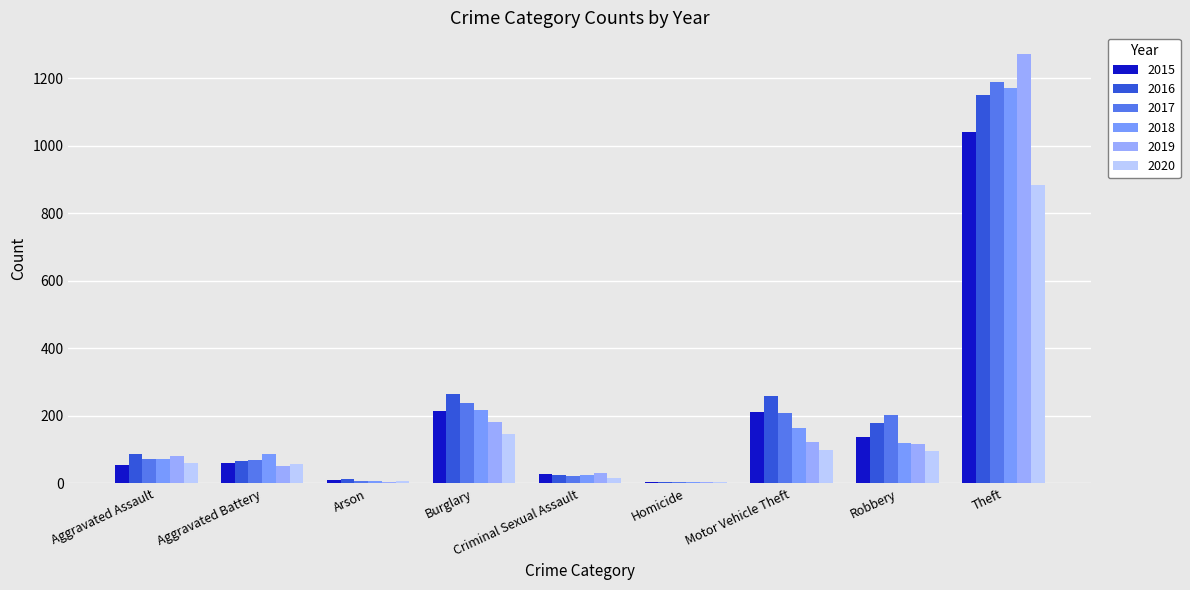

How many series are shown in this chart?

6